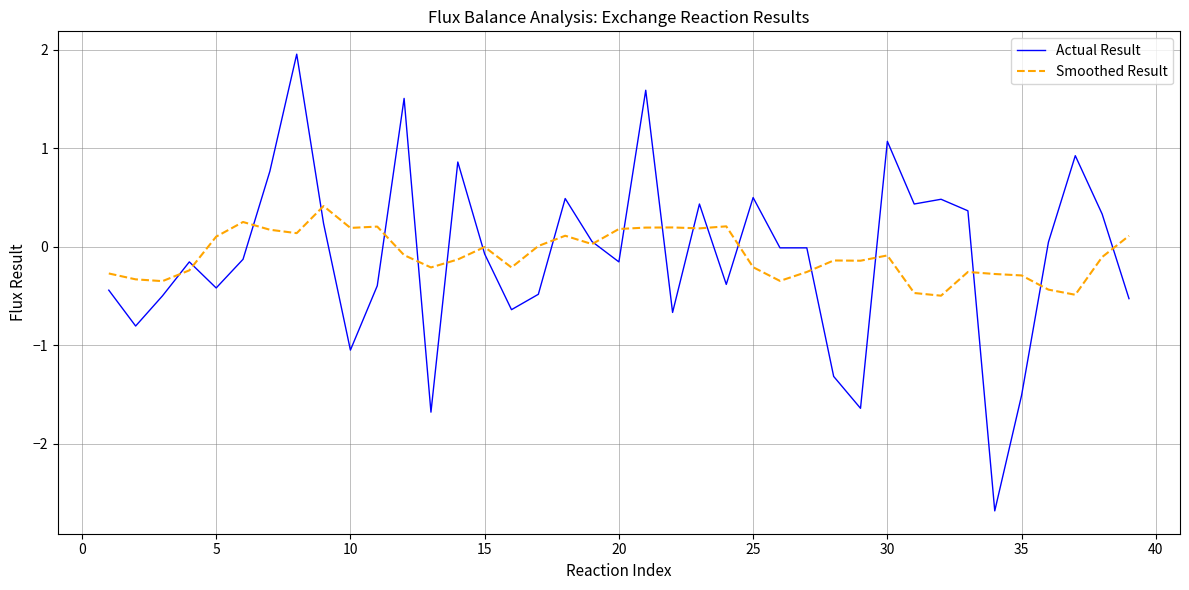

How many lines are shown in the chart?

2